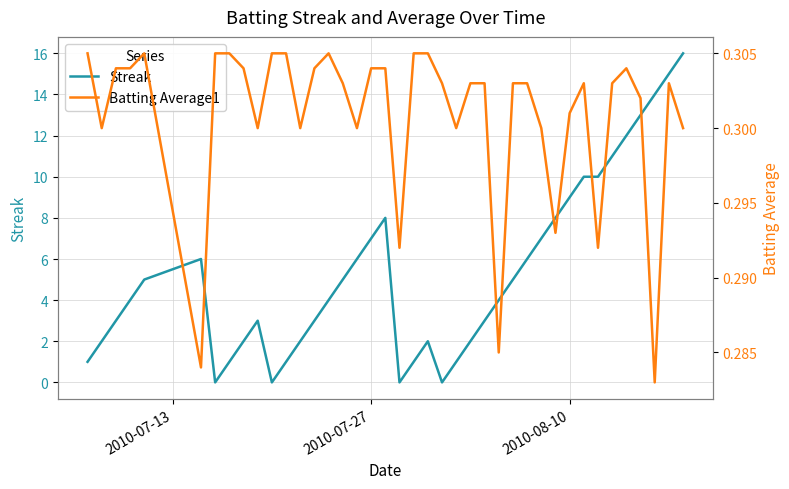

What is the maximum value for Streak?

16